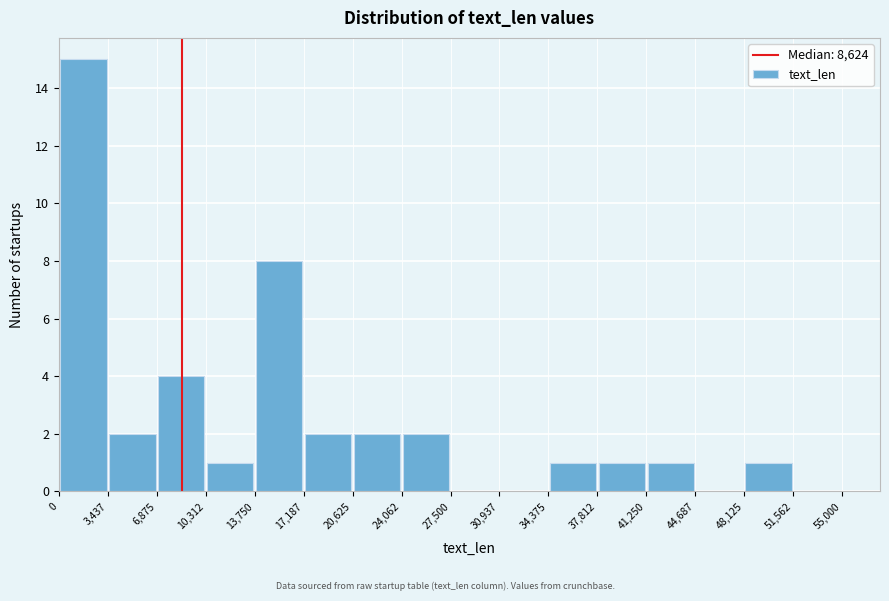

Reading left to right, transcribe this chart: for each bar, give the range it covers on the x-axis and its height. The values are not printed on the chart, so give them approximately, as read against the axis.

0 to 3,437: 15
3,437 to 6,875: 2
6,875 to 10,312: 4
10,312 to 13,750: 1
13,750 to 17,187: 8
17,187 to 20,625: 2
20,625 to 24,062: 2
24,062 to 27,500: 2
27,500 to 30,937: 0
30,937 to 34,375: 0
34,375 to 37,812: 1
37,812 to 41,250: 1
41,250 to 44,687: 1
44,687 to 48,125: 0
48,125 to 51,562: 1
51,562 to 55,000: 0